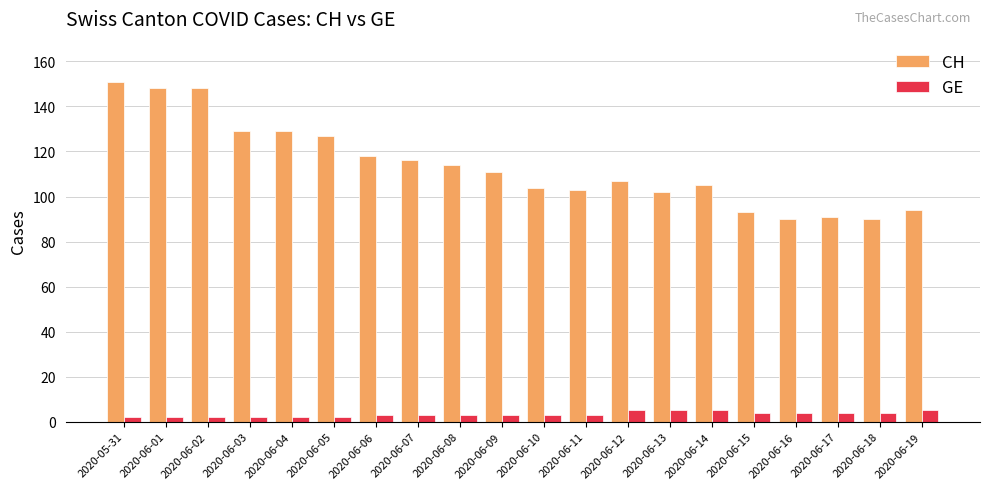

Which series has the largest total across all categories?

CH